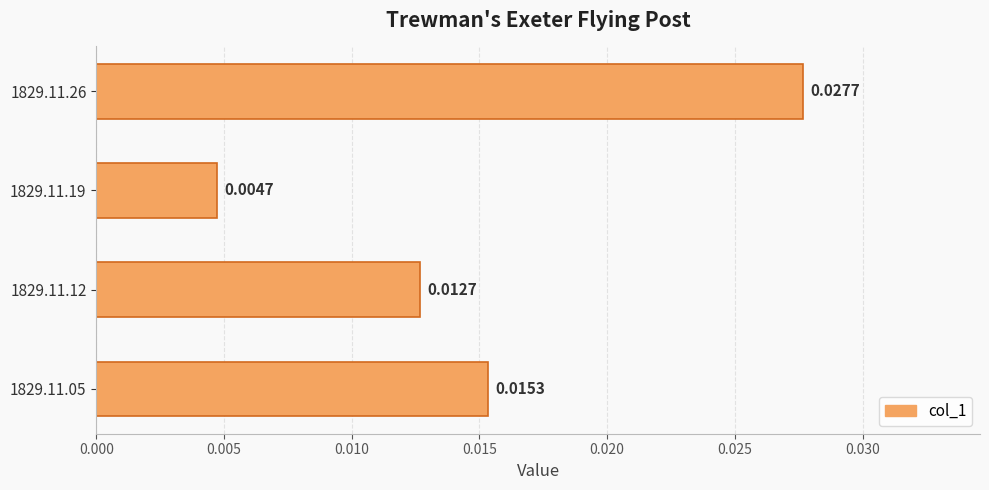

At which category does the chart reach its minimum across all series?

1829.11.19